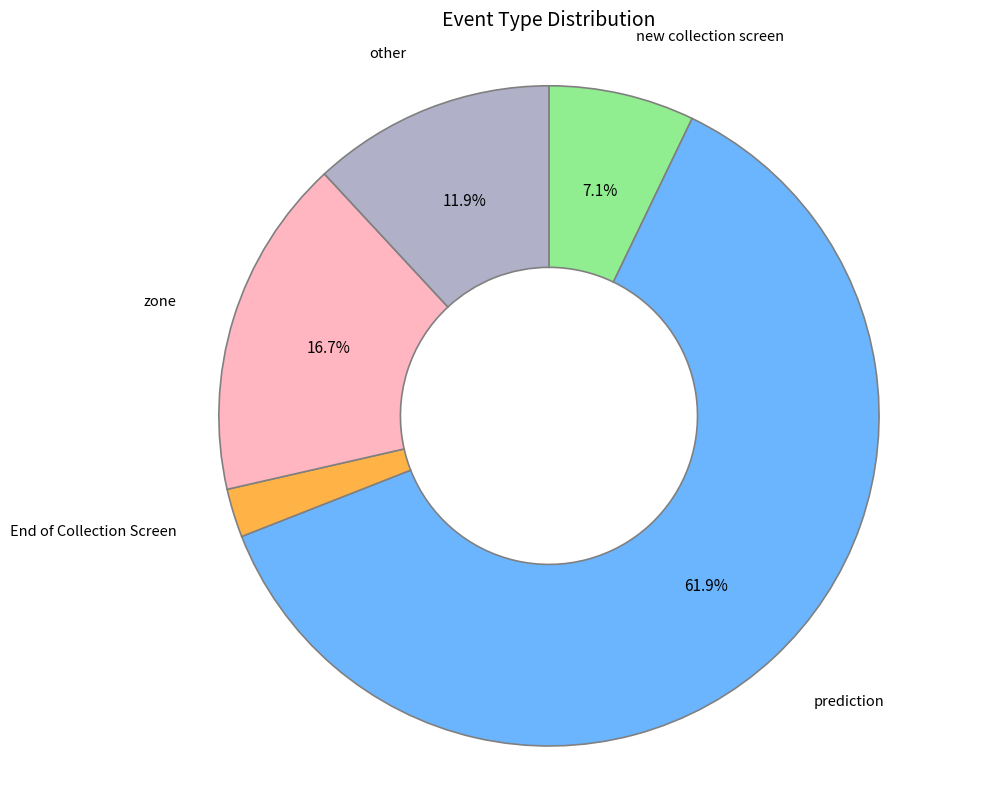

Is there any slice that represents more than half of the pie?

Yes